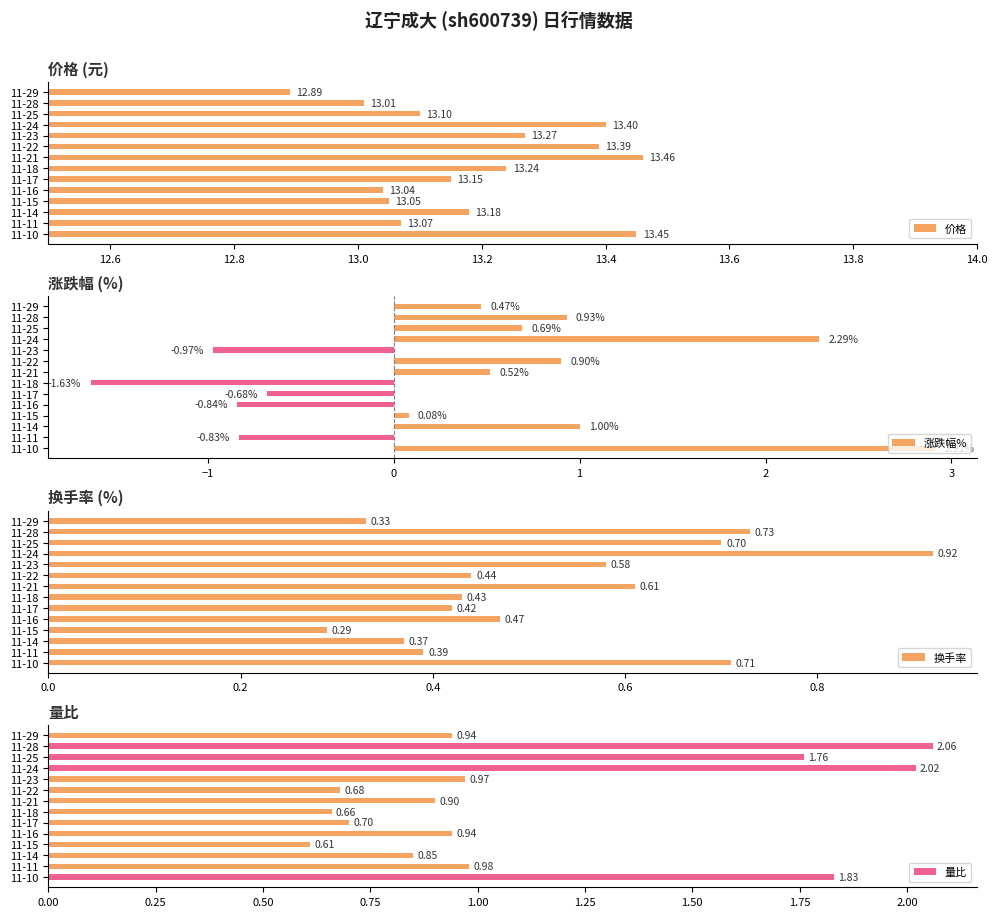

True or false: 涨跌幅% has a value of -1.0 at 11-17.

False